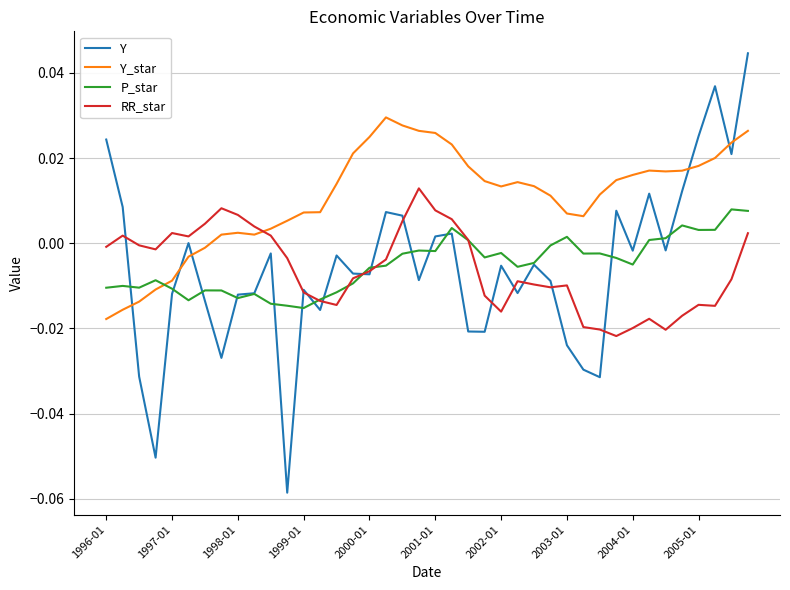

Is this an area chart (filled region under the line)?

No